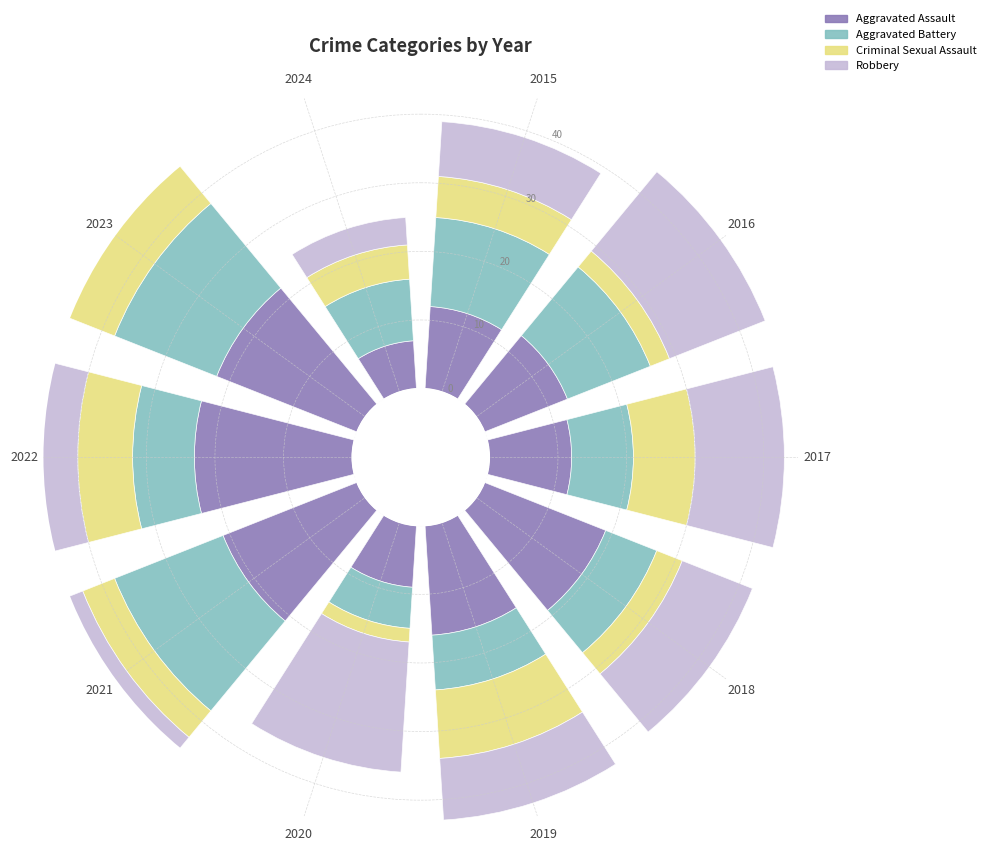

The Aggravated Battery series shows 24 at 2023. True or false?

False